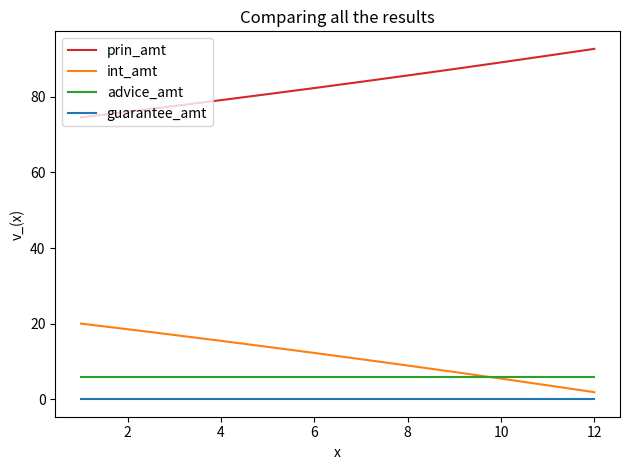

True or false: prin_amt and int_amt intersect in this chart.

False